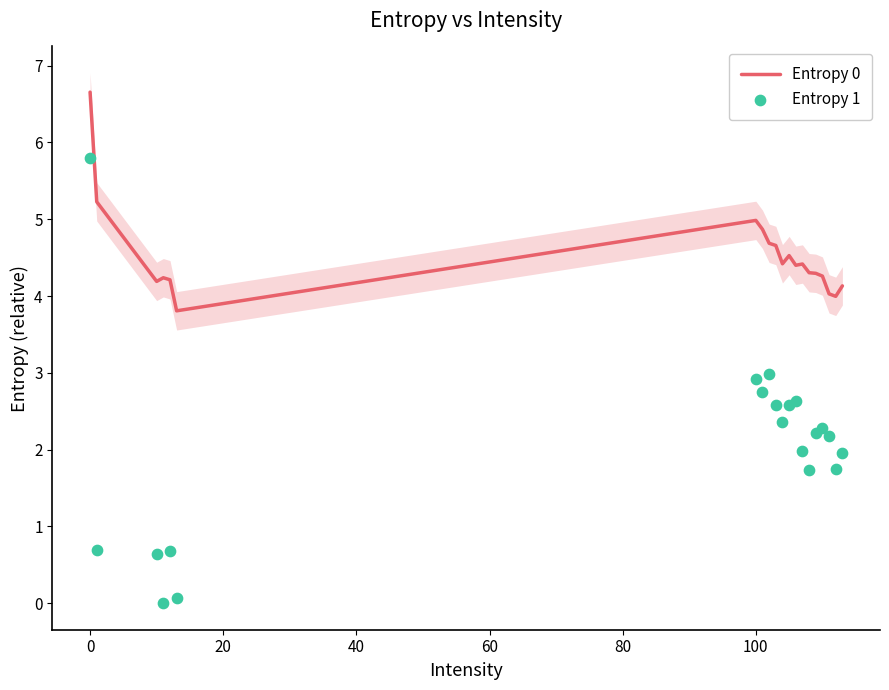

Which series has the largest Y range (max minus min)?

Entropy 1